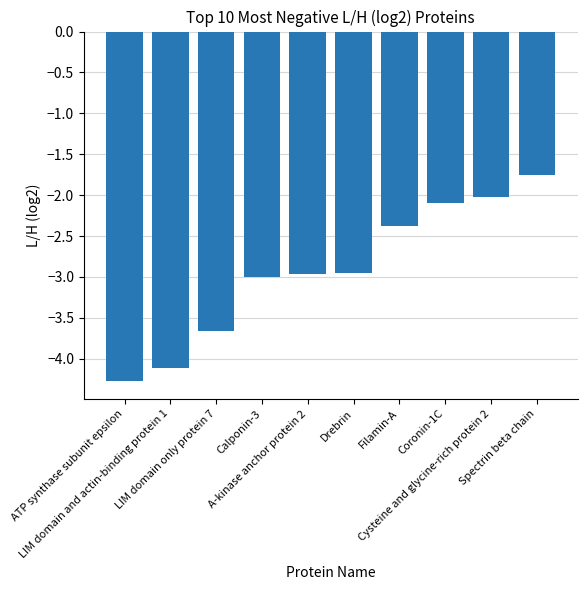

Reading left to right, extract all data points from this chart.

-4.3	-4.1	-3.7	-3.0	-3.0	-3.0	-2.4	-2.1	-2.0	-1.8